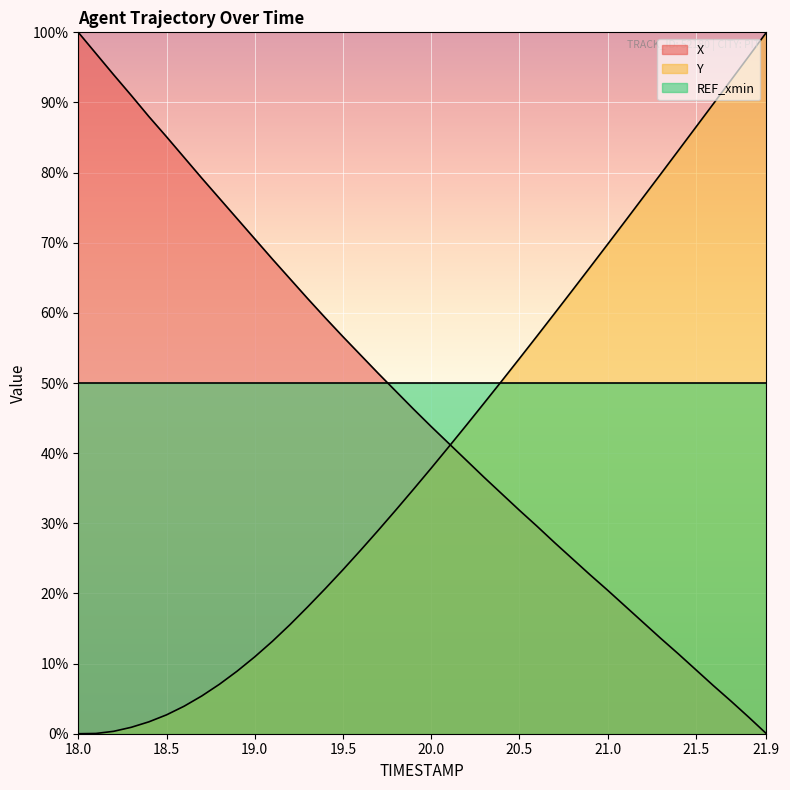

True or false: Y has more than 2 points higher than both neighbors.

False